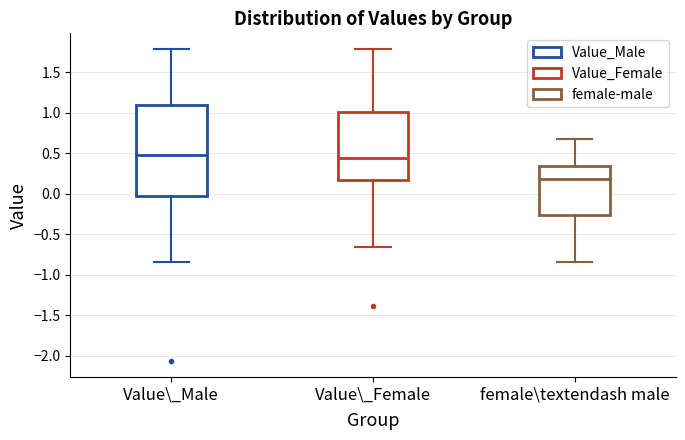

Which box's median line is the lowest?

female\textendash male